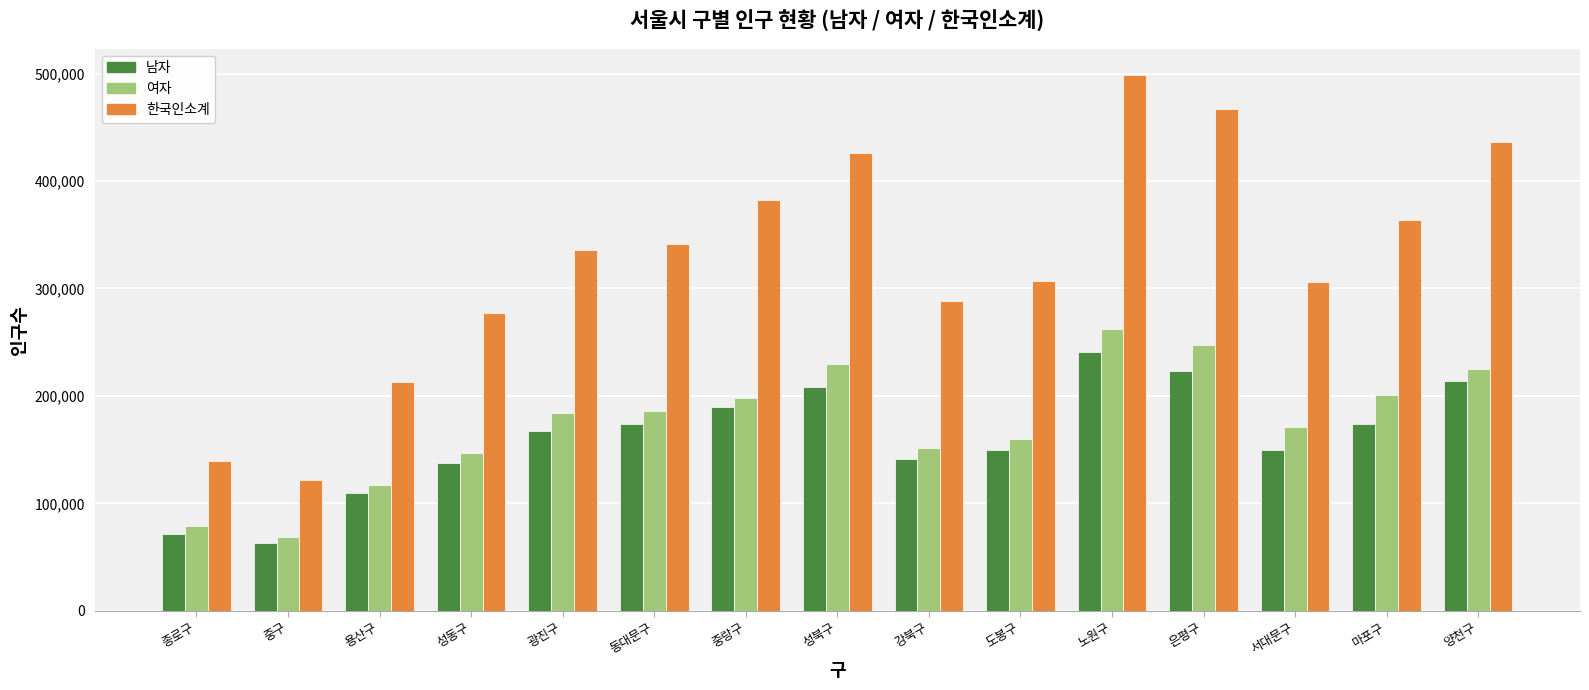

Read the 한국인소계 value at 성북구.

425602